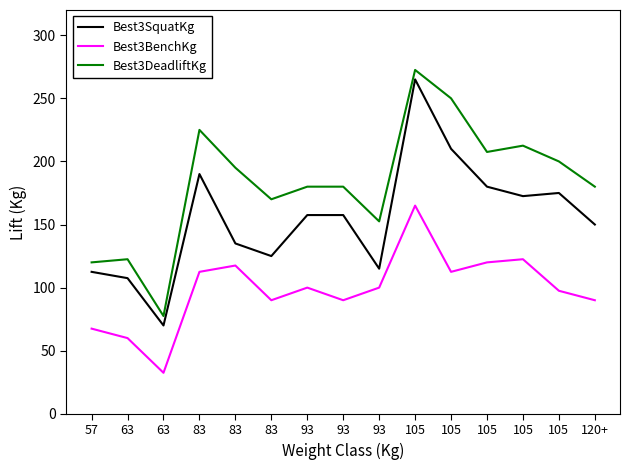

What is the label of the 3rd point from the right?

105